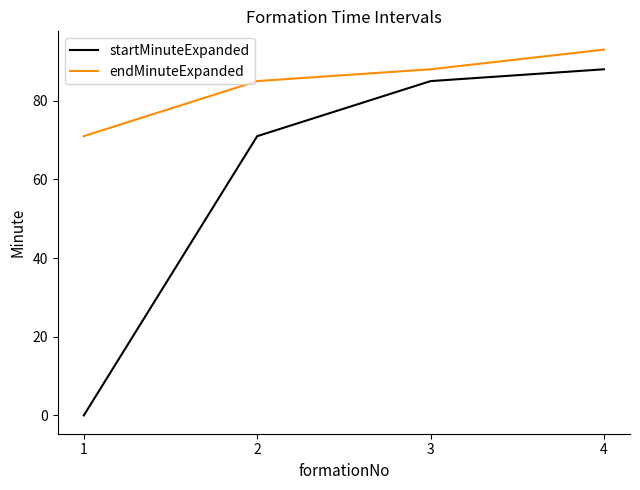

Reading left to right, transcribe all the data shown in this chart.

startMinuteExpanded: 1=0	2=71	3=85	4=88
endMinuteExpanded: 1=71	2=85	3=88	4=93